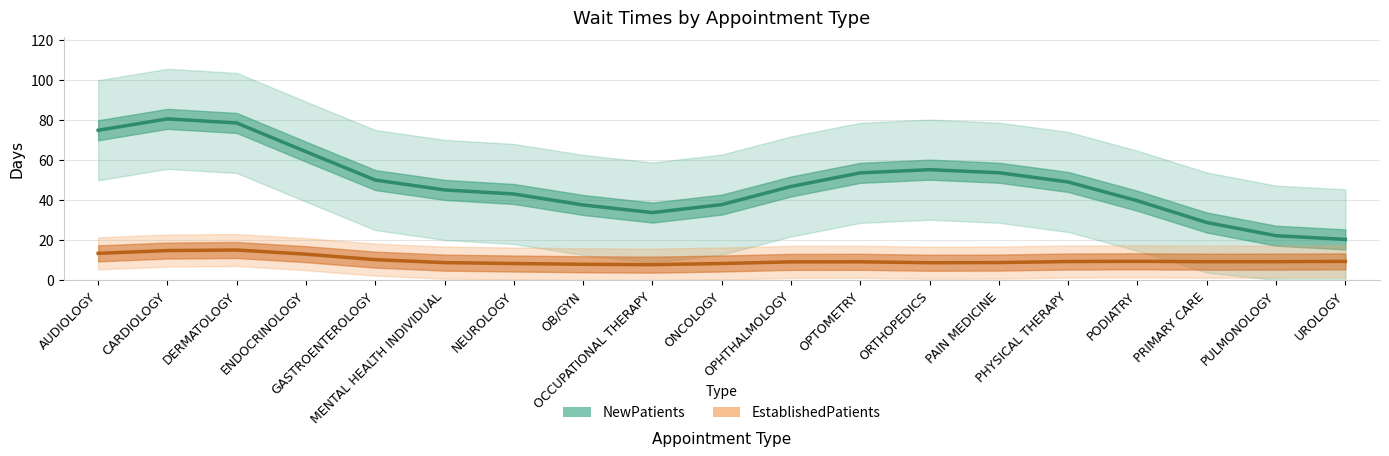

At which category does NewPatients reach its first local peak?

CARDIOLOGY